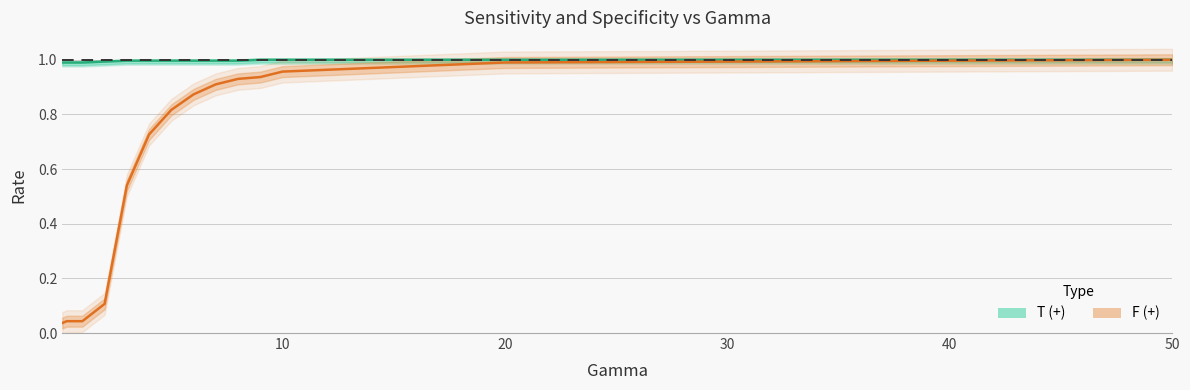

Does the chart display data point markers on the line(s)?

No